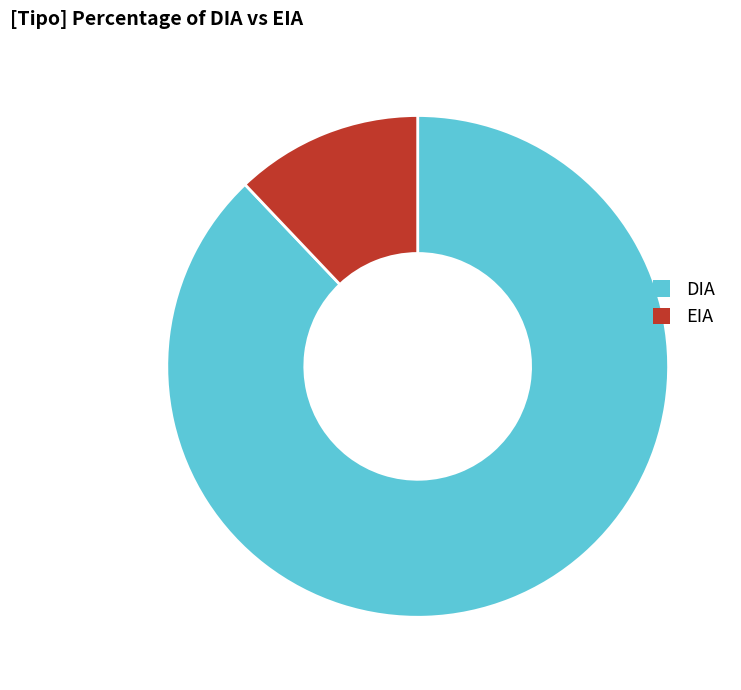

What is the ratio of the value at DIA to the value at EIA?

7.3